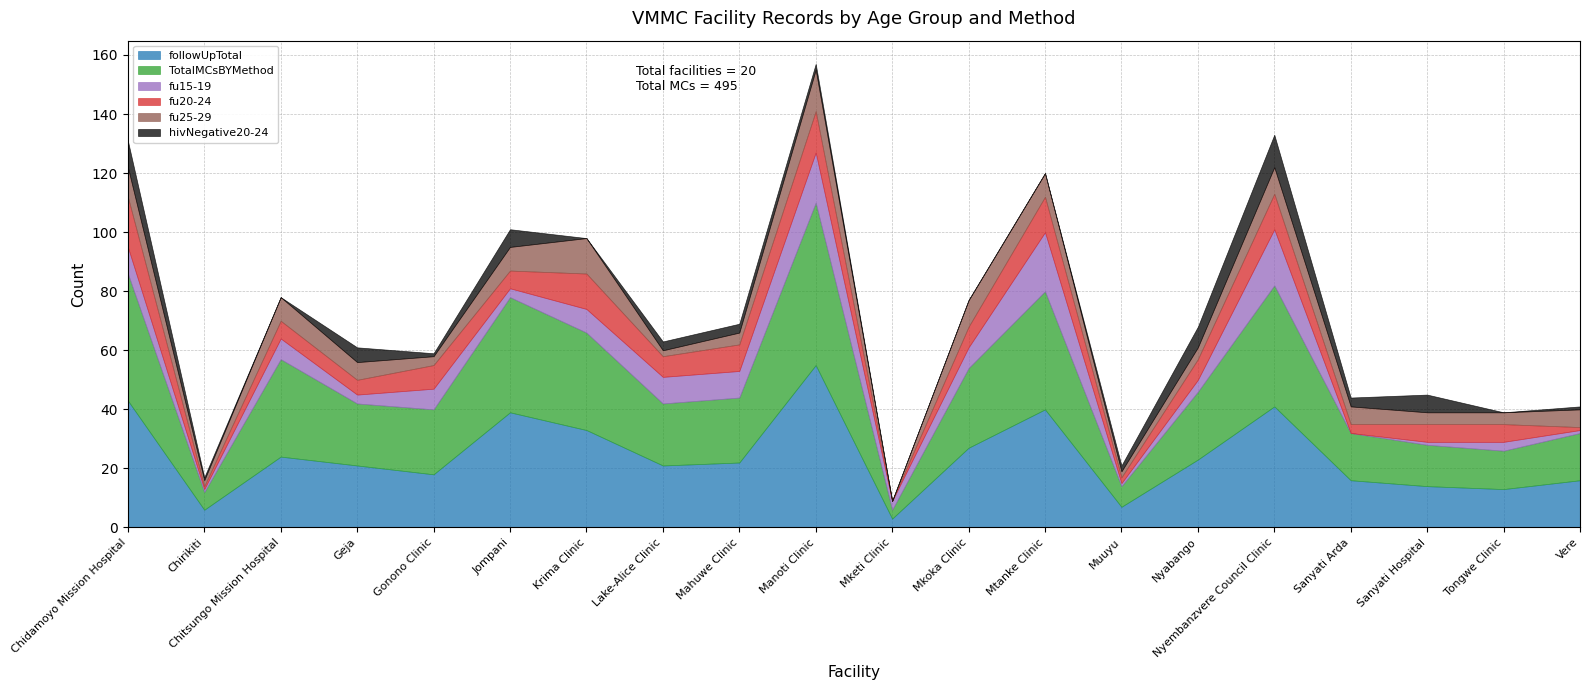

What position from the right is Jompani?

15